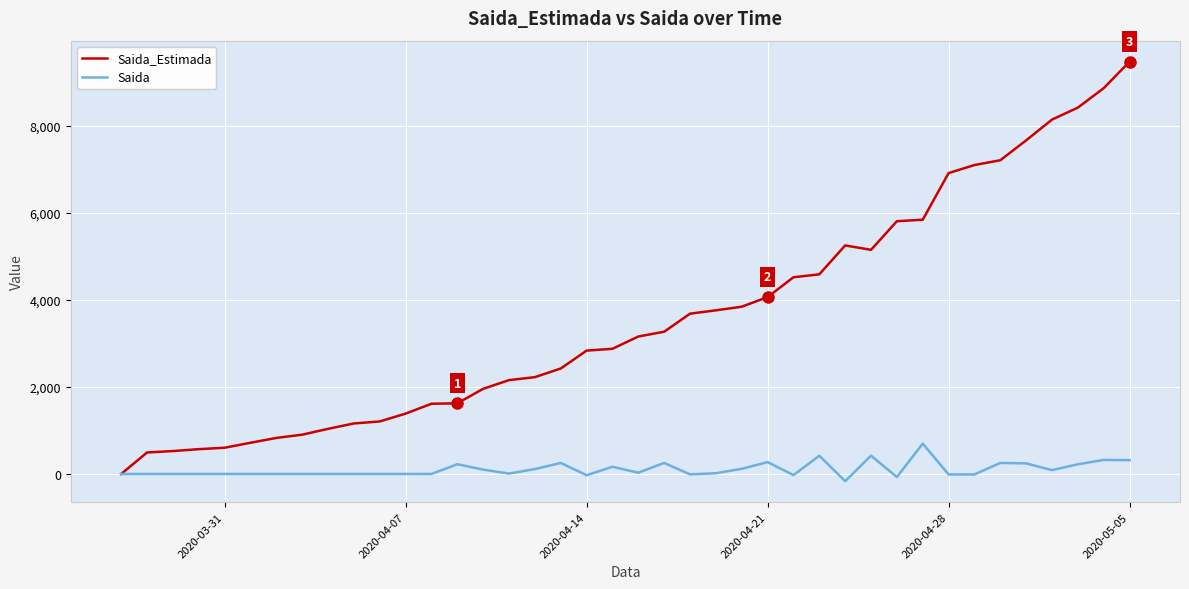

True or false: Saida has more than 1 interior local peaks.

True